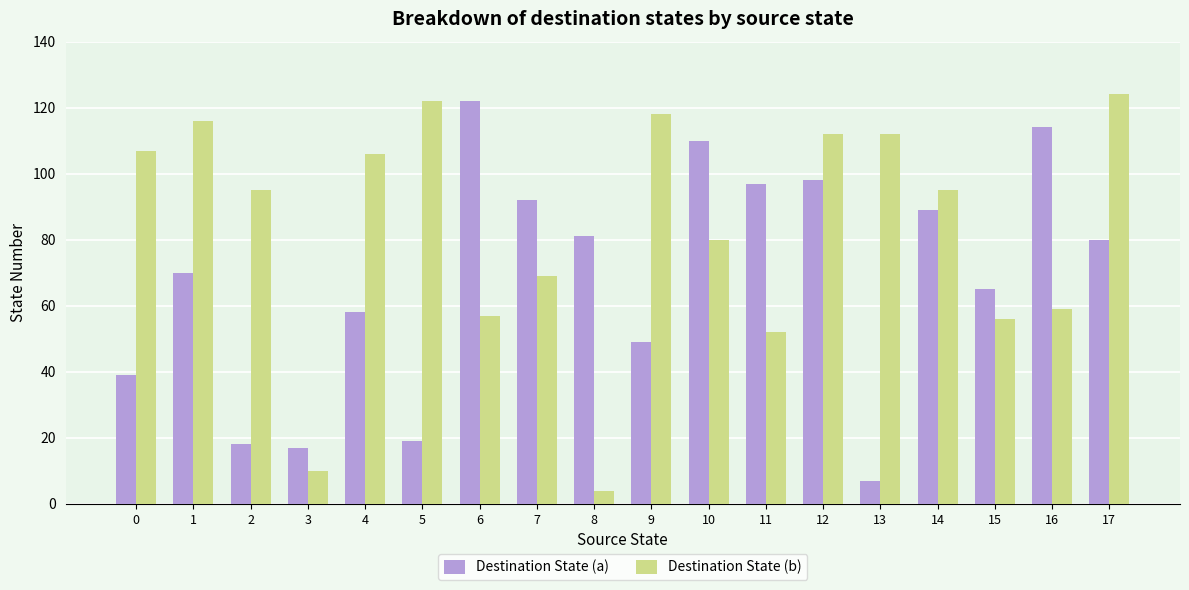

What is the maximum value shown in the chart?

124